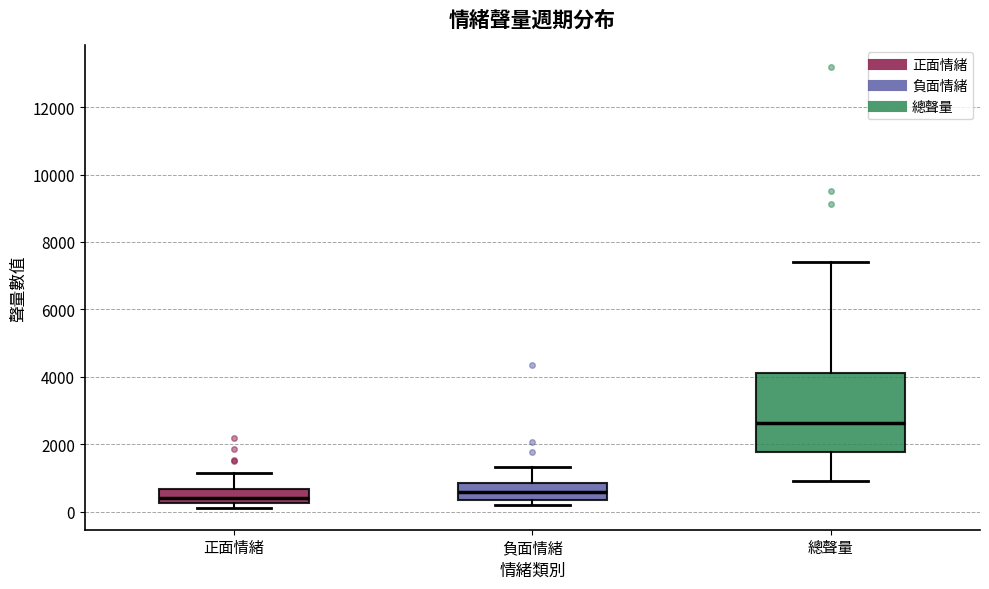

Reading left to right, transcribe this box plot: for each box, give where its median line is, the range the box spans, and where its two whiskers end, as read against the y-axis. The values are not printed on the chart, so give them approximately, as read against the axis.

正面情緒: median 400, box 200 to 600, whiskers 200 (just below the box's lower edge) to 1200
負面情緒: median 600, box 400 to 800, whiskers 200 to 1400
總聲量: median 2600, box 1800 to 4200, whiskers 1000 to 7400